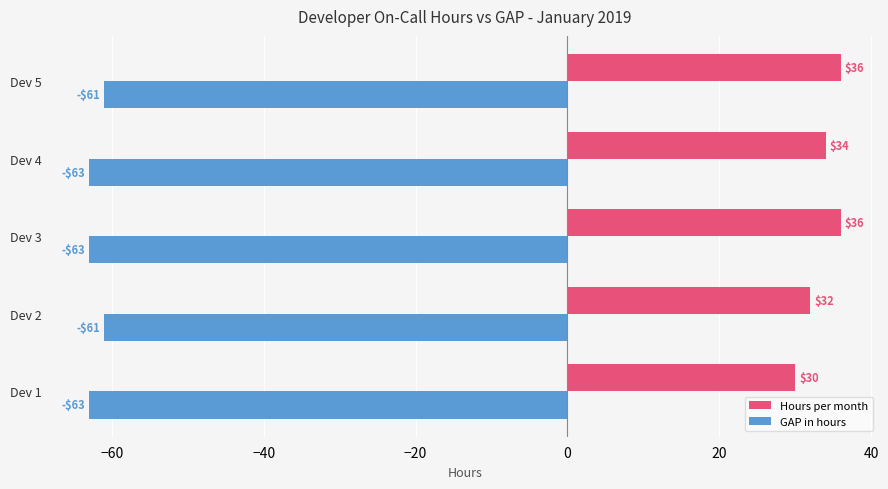

Is it true that GAP in hours equals -63 at Dev 3?

True